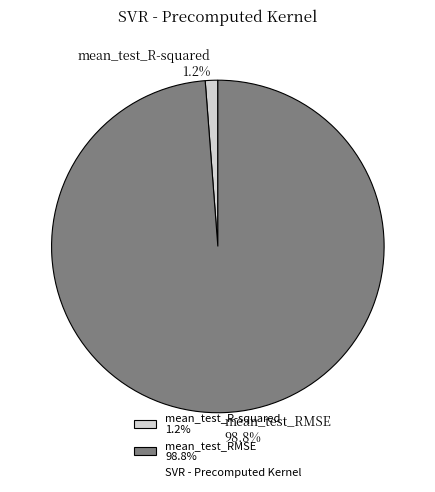

How many slices are in this pie chart?

2